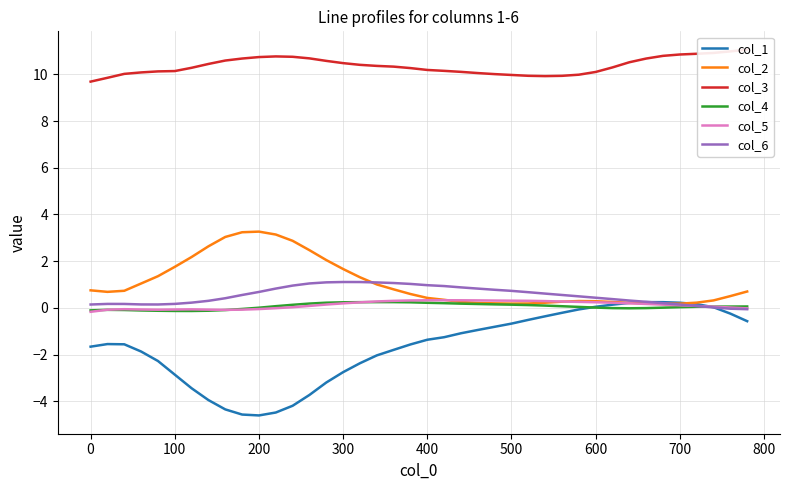

The col_1 series shows -4.6 at 200. True or false?

True